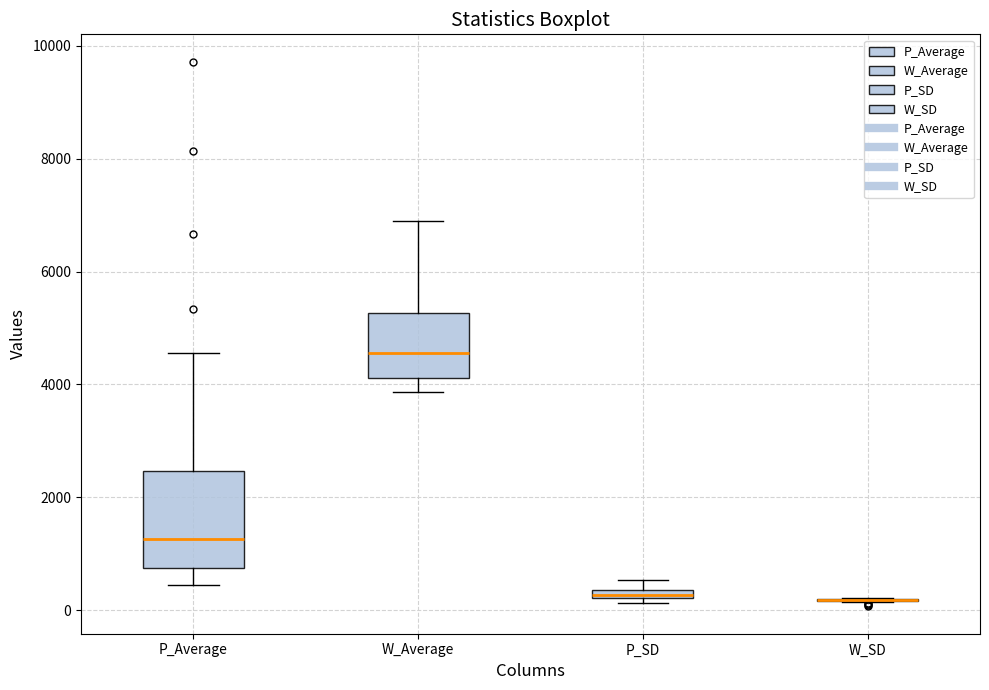

Where does the upper whisker of the box for P_Average end on the y-axis? The values are not printed on the chart, so give them approximately, as read against the axis.

4600